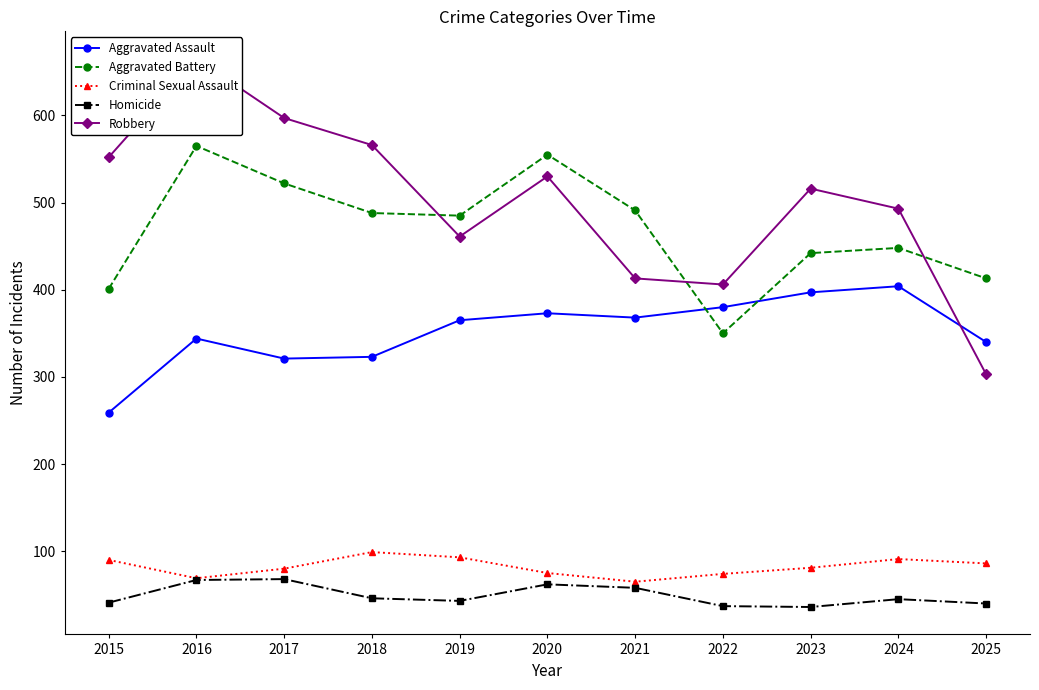

At which category is the sum across all series the highest?

2016